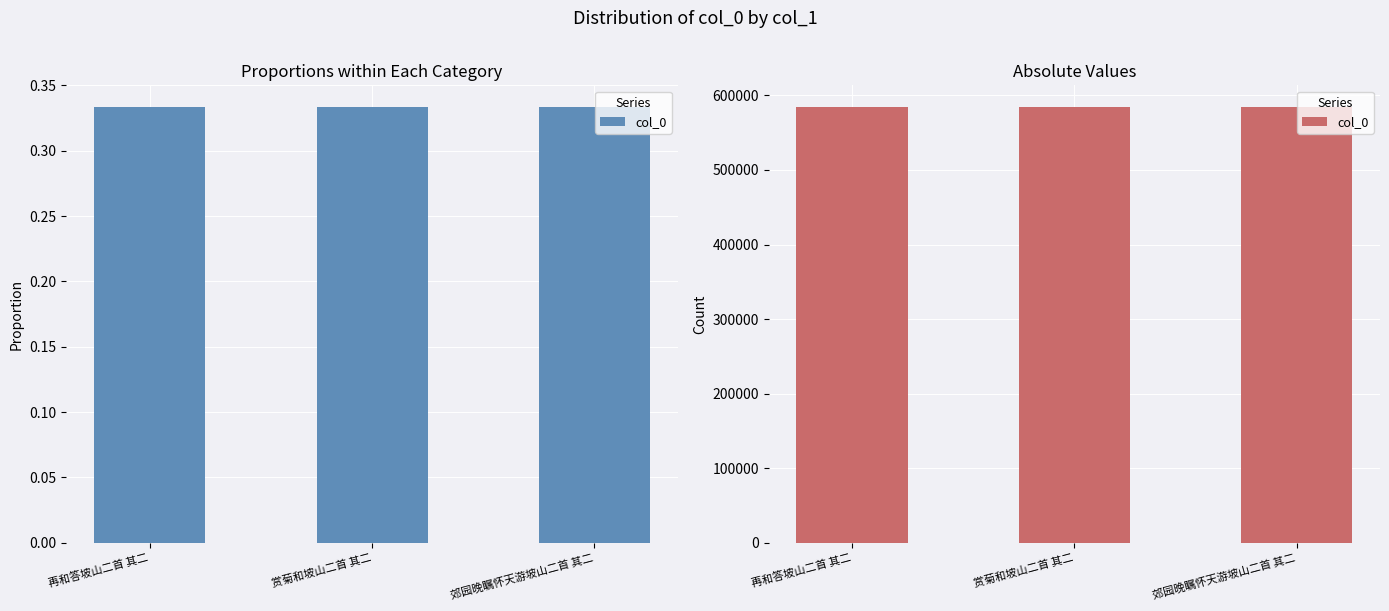

What is the minimum value shown in the chart?

583862